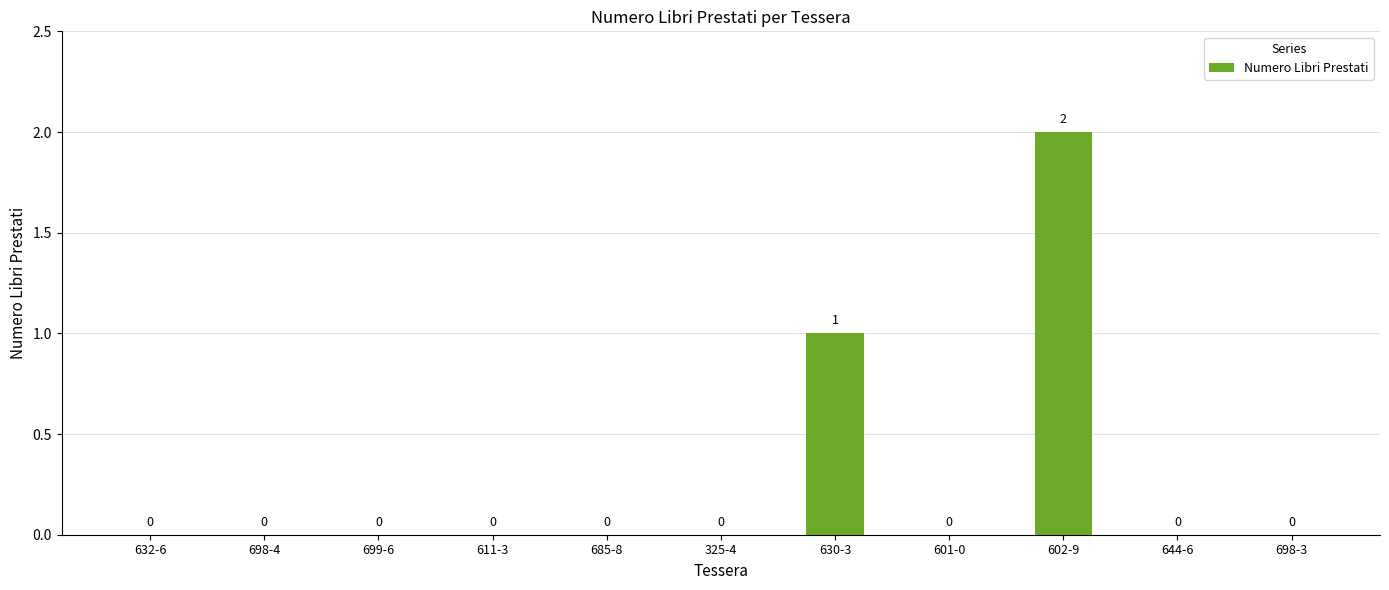

What is the change in value from 325-4 to 602-9?

+2